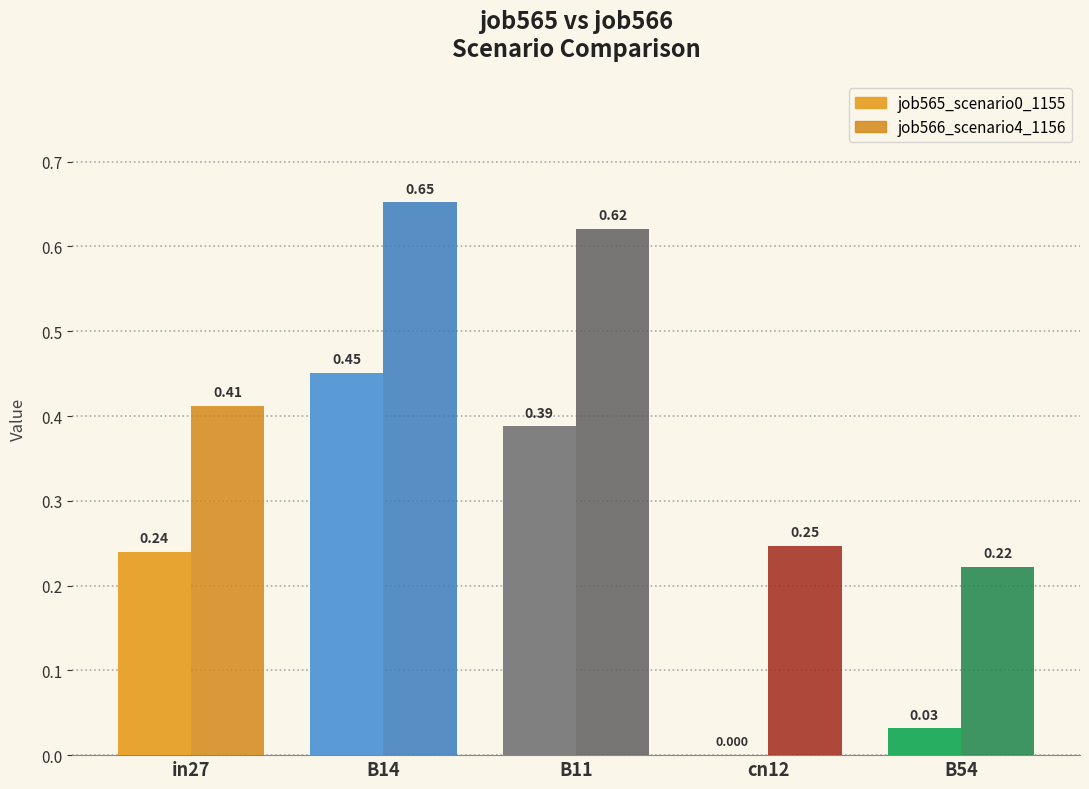

How many groups of bars are there?

5